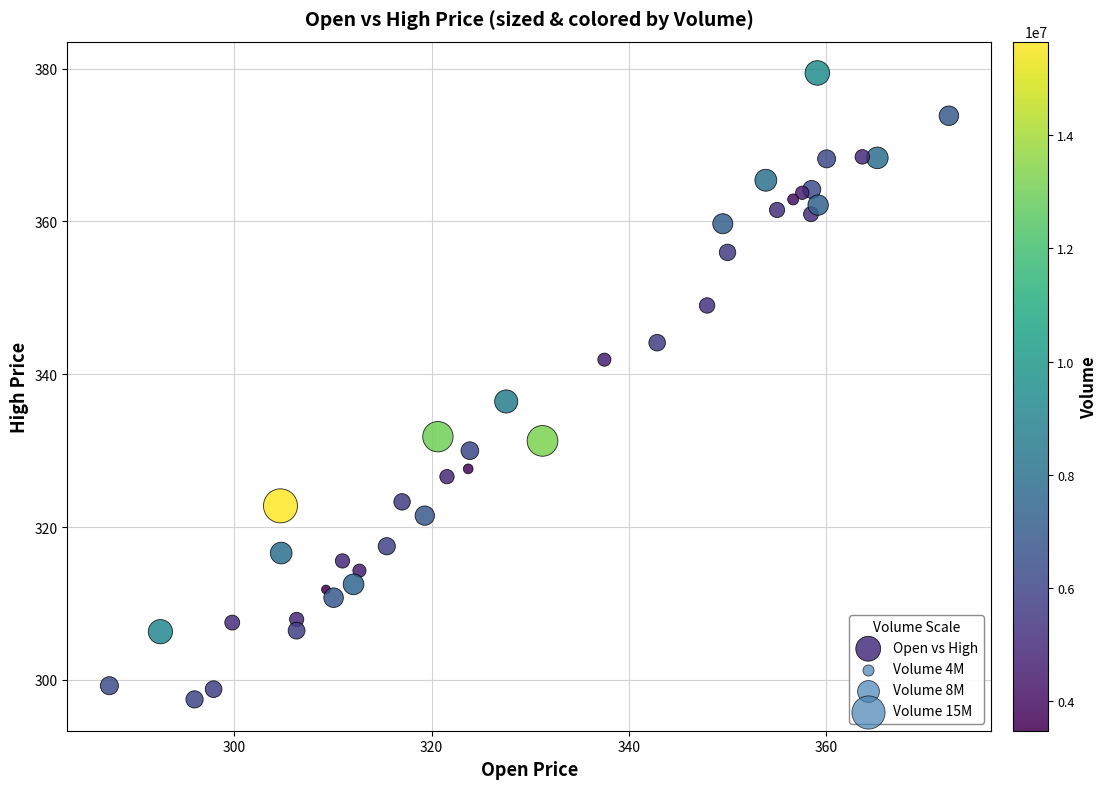

What Y value in the scatter plot is closest to 338?

336.4